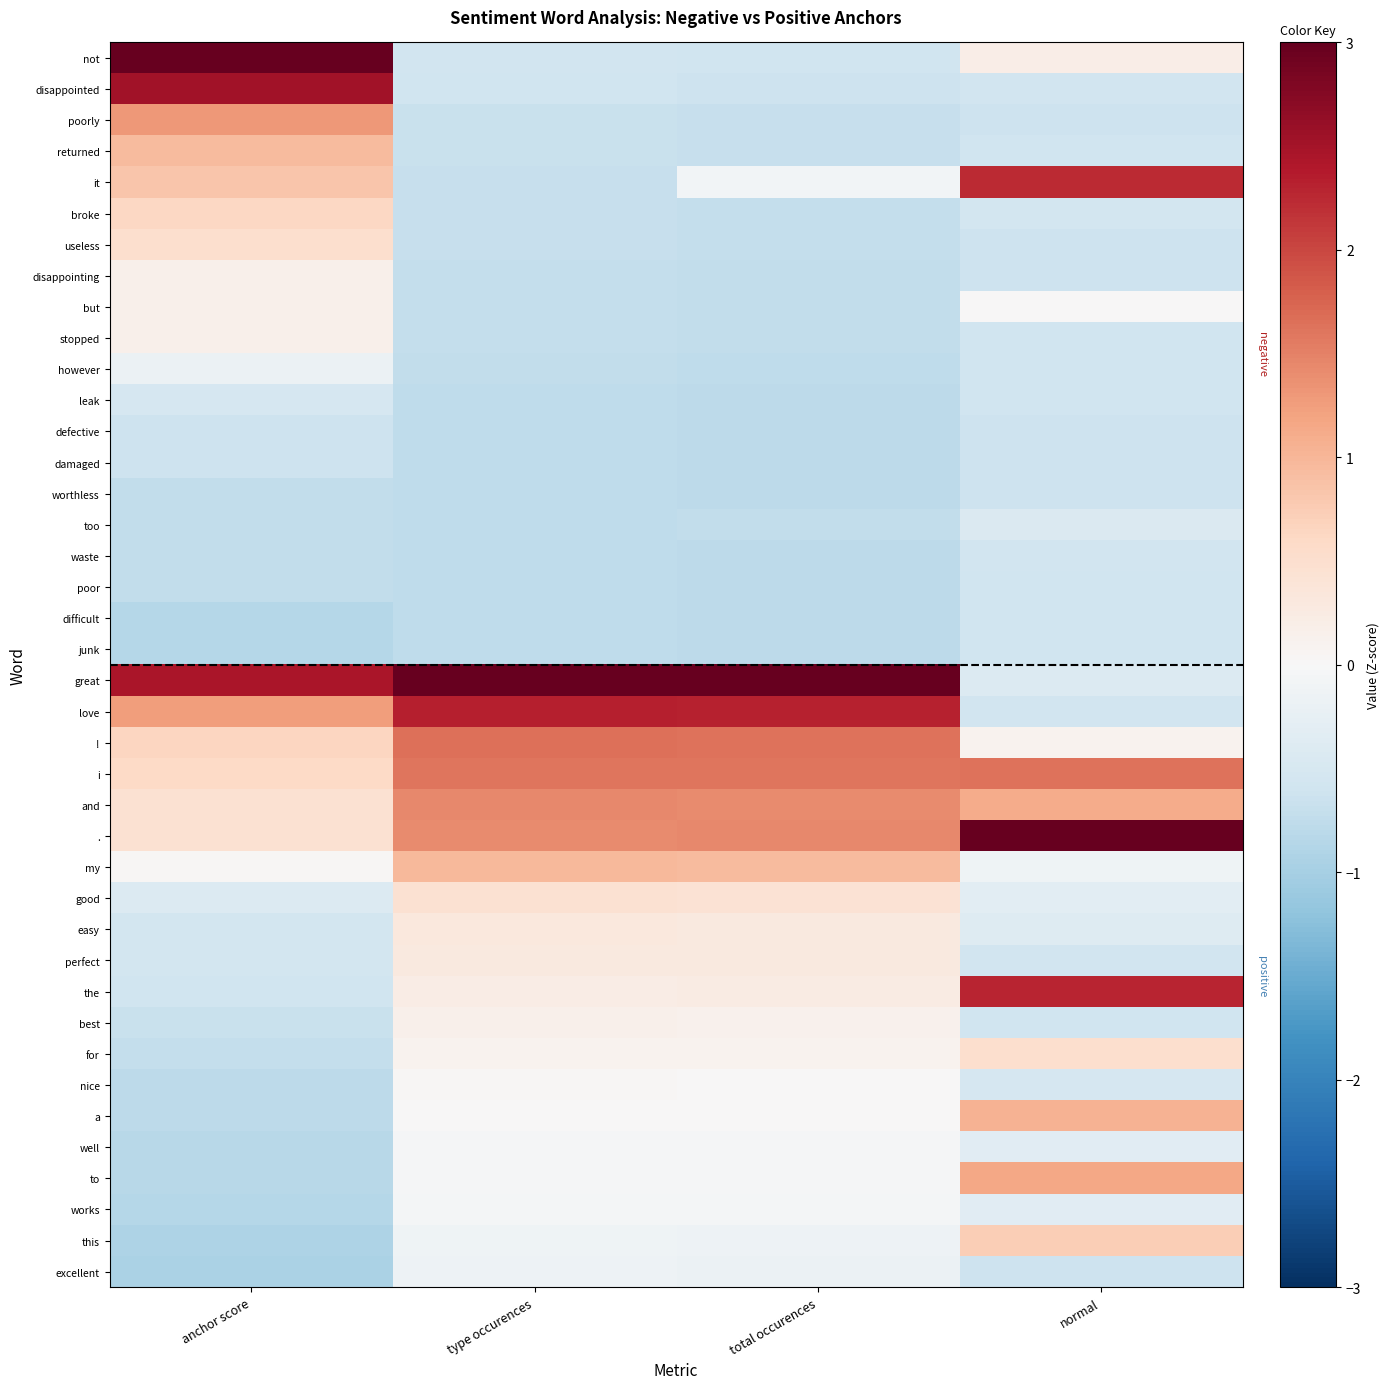

Reading right to left, extract all data points from this chart.

not: normal=0.2	total occurences=-0.6	type occurences=-0.6	anchor score=3.0
disappointed: normal=-0.6	total occurences=-0.6	type occurences=-0.6	anchor score=2.5
poorly: normal=-0.6	total occurences=-0.7	type occurences=-0.7	anchor score=1.3
returned: normal=-0.6	total occurences=-0.7	type occurences=-0.7	anchor score=1.0
it: normal=2.2	total occurences=-0.1	type occurences=-0.7	anchor score=0.8
broke: normal=-0.5	total occurences=-0.7	type occurences=-0.7	anchor score=0.6
useless: normal=-0.6	total occurences=-0.7	type occurences=-0.7	anchor score=0.5
disappointing: normal=-0.6	total occurences=-0.7	type occurences=-0.7	anchor score=0.2
but: normal=0.0	total occurences=-0.7	type occurences=-0.7	anchor score=0.2
stopped: normal=-0.6	total occurences=-0.7	type occurences=-0.7	anchor score=0.2
however: normal=-0.6	total occurences=-0.8	type occurences=-0.7	anchor score=-0.2
leak: normal=-0.6	total occurences=-0.8	type occurences=-0.8	anchor score=-0.5
defective: normal=-0.6	total occurences=-0.8	type occurences=-0.8	anchor score=-0.6
damaged: normal=-0.6	total occurences=-0.8	type occurences=-0.8	anchor score=-0.6
worthless: normal=-0.6	total occurences=-0.8	type occurences=-0.8	anchor score=-0.7
too: normal=-0.4	total occurences=-0.7	type occurences=-0.8	anchor score=-0.7
waste: normal=-0.6	total occurences=-0.8	type occurences=-0.8	anchor score=-0.7
poor: normal=-0.6	total occurences=-0.8	type occurences=-0.8	anchor score=-0.7
difficult: normal=-0.6	total occurences=-0.8	type occurences=-0.8	anchor score=-0.9
junk: normal=-0.6	total occurences=-0.8	type occurences=-0.8	anchor score=-0.9
great: normal=-0.4	total occurences=3.0	type occurences=3.0	anchor score=2.4
love: normal=-0.6	total occurences=2.3	type occurences=2.3	anchor score=1.3
!: normal=0.1	total occurences=1.6	type occurences=1.6	anchor score=0.6
i: normal=1.6	total occurences=1.6	type occurences=1.6	anchor score=0.6
and: normal=1.1	total occurences=1.4	type occurences=1.4	anchor score=0.5
.: normal=3.0	total occurences=1.5	type occurences=1.4	anchor score=0.4
my: normal=-0.1	total occurences=0.9	type occurences=1.0	anchor score=0.0
good: normal=-0.3	total occurences=0.4	type occurences=0.5	anchor score=-0.4
easy: normal=-0.4	total occurences=0.3	type occurences=0.3	anchor score=-0.5
perfect: normal=-0.6	total occurences=0.3	type occurences=0.3	anchor score=-0.5
the: normal=2.3	total occurences=0.2	type occurences=0.2	anchor score=-0.6
best: normal=-0.6	total occurences=0.1	type occurences=0.2	anchor score=-0.7
for: normal=0.5	total occurences=0.1	type occurences=0.1	anchor score=-0.7
nice: normal=-0.5	total occurences=0.0	type occurences=0.0	anchor score=-0.8
a: normal=1.0	total occurences=0.0	type occurences=0.0	anchor score=-0.8
well: normal=-0.3	total occurences=-0.0	type occurences=-0.0	anchor score=-0.8
to: normal=1.2	total occurences=-0.0	type occurences=-0.0	anchor score=-0.8
works: normal=-0.3	total occurences=-0.1	type occurences=-0.0	anchor score=-0.9
this: normal=0.7	total occurences=-0.1	type occurences=-0.1	anchor score=-0.9
excellent: normal=-0.6	total occurences=-0.2	type occurences=-0.2	anchor score=-1.0